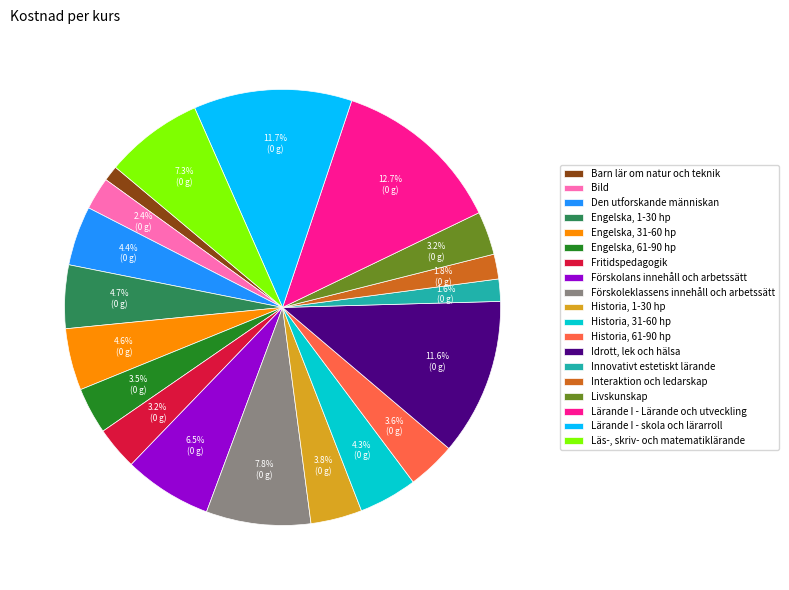

To the nearest percent, what portion does Lärande I - Lärande och utveckling represent?

13%